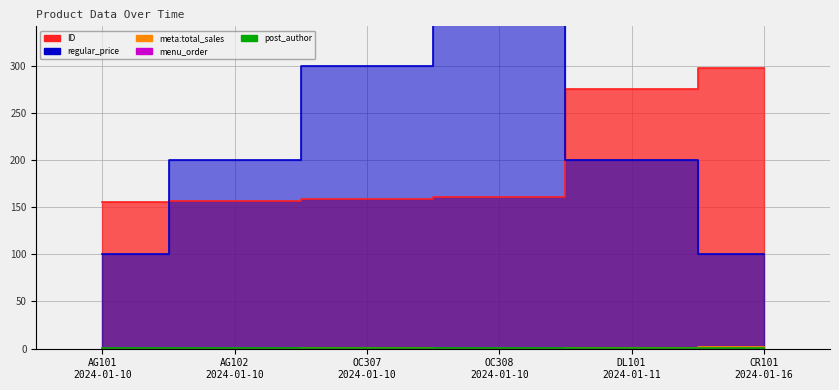

Reading right to left, extract all data points from this chart.

ID: 297	275	161	159	157	155
regular_price: 100	200	400	300	200	100
meta:total_sales: 2	1	0	1	0	0